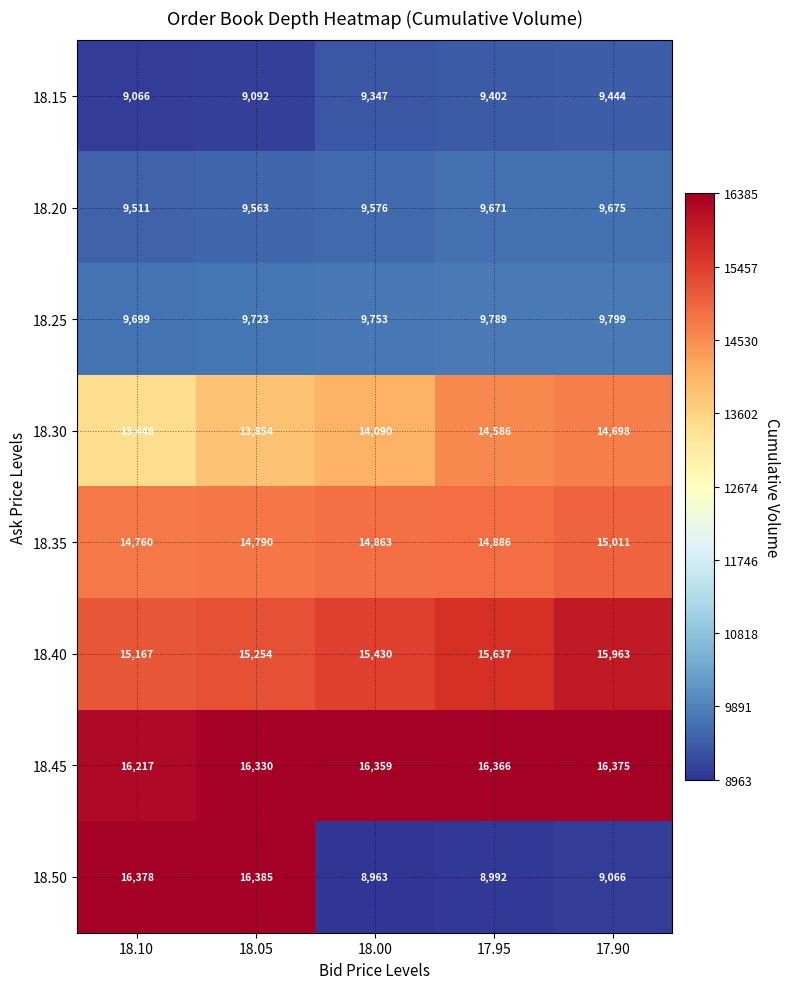

What is the difference between the maximum and minimum values in the 18.15 series?

378